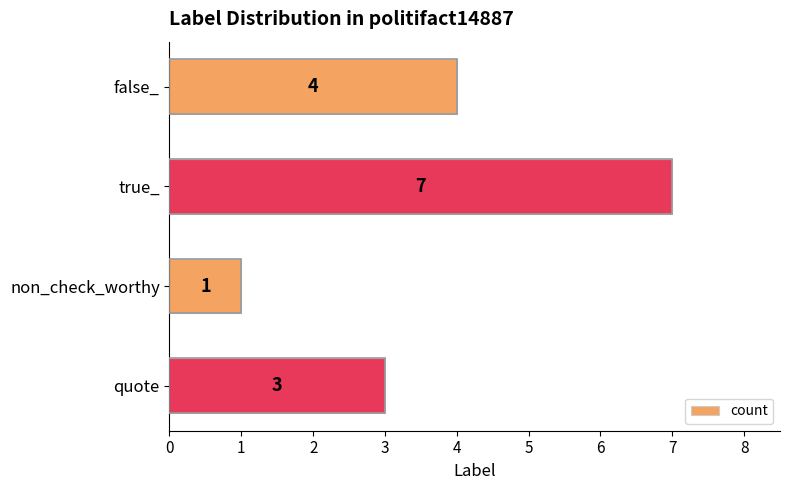

What is the label of the 1st bar from the bottom?

quote